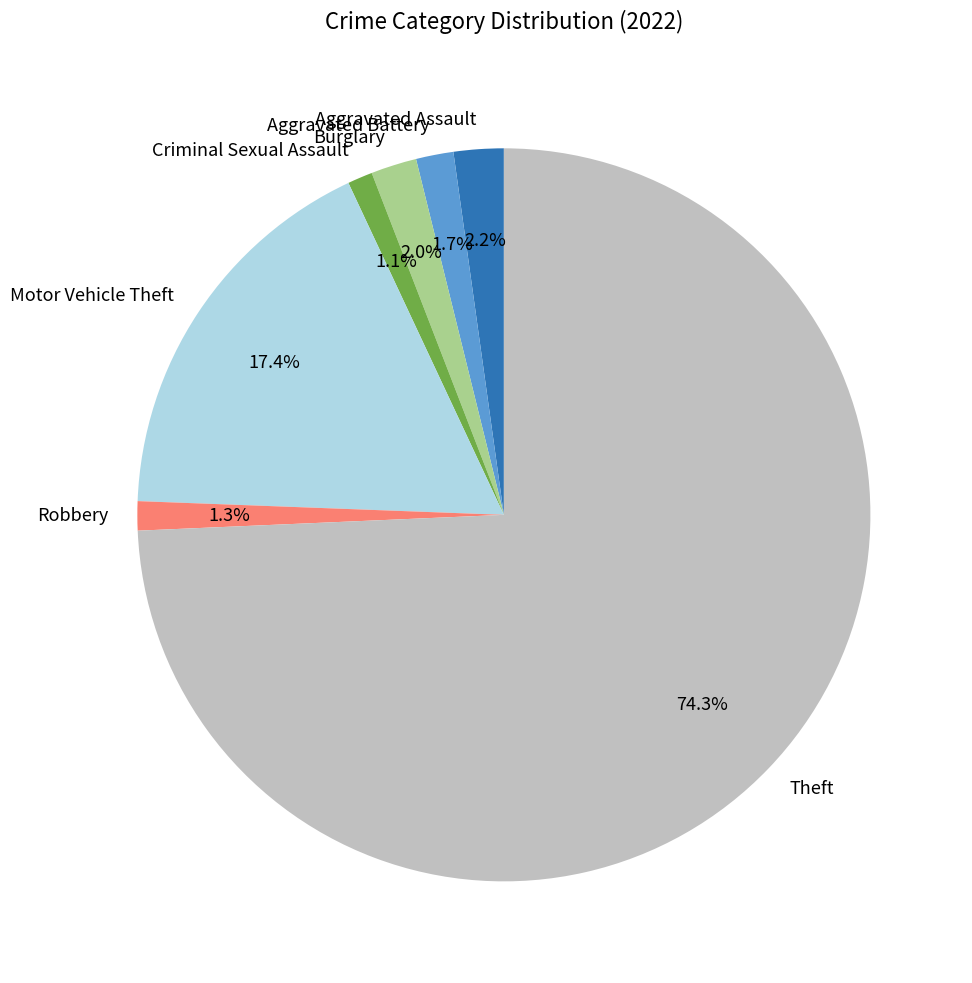

How many slices are in this pie chart?

7